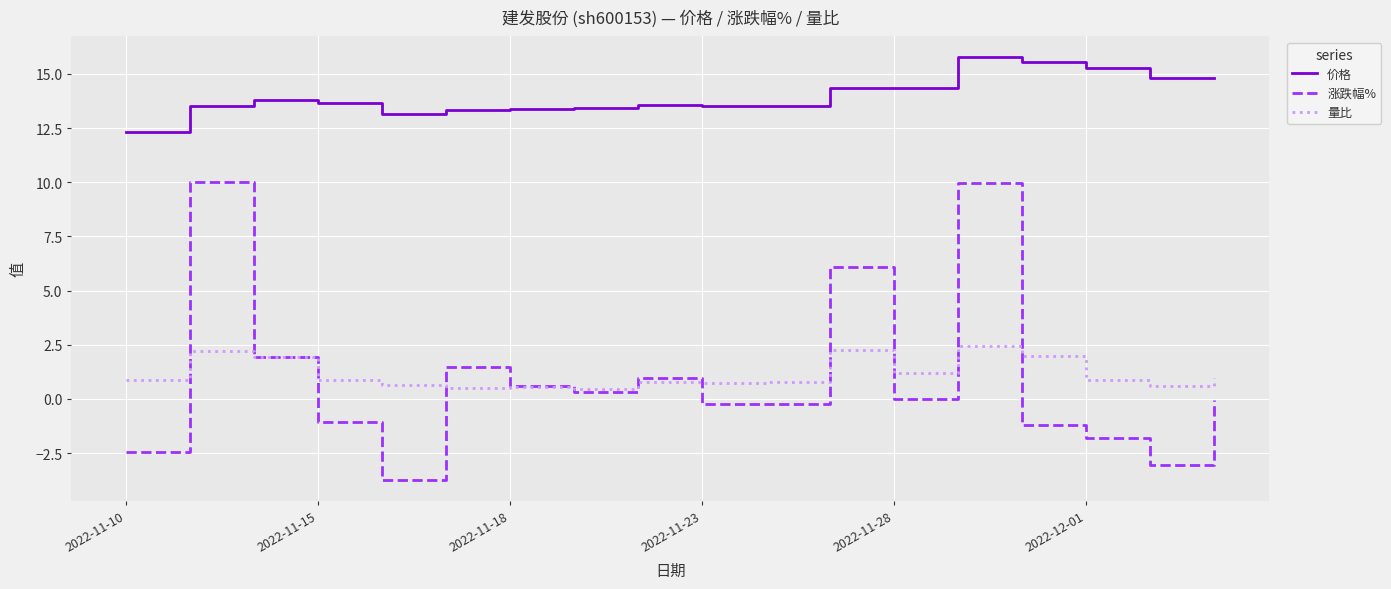

Which series has the largest range (max minus min)?

涨跌幅%